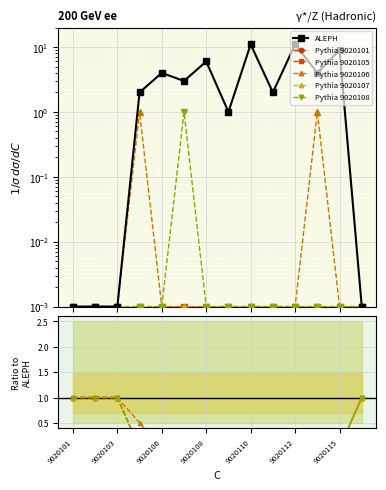

At how many categories does at least one series exceed 6?

3